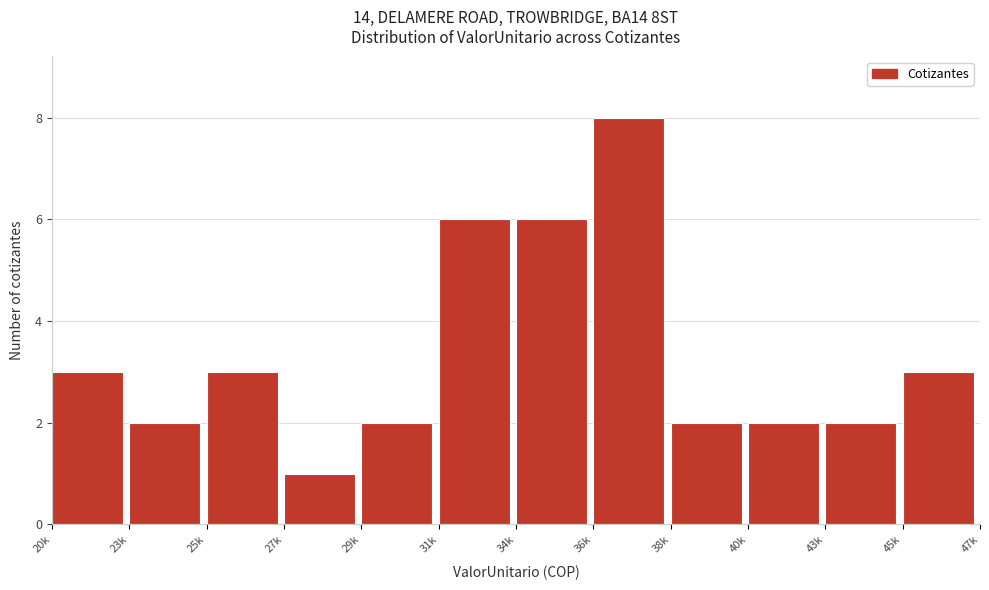

Reading left to right, what are all the values shown in this chart?

20k=3	23k=2	25k=3	27k=1	29k=2	31k=6	34k=6	36k=8	38k=2	40k=2	43k=2	45k=3